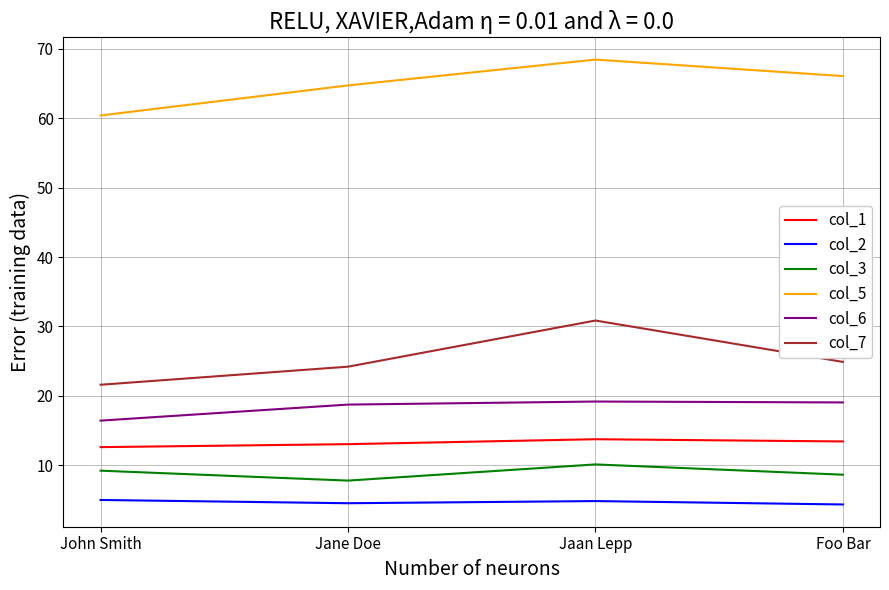

At how many categories does at least one series exceed 61?

3